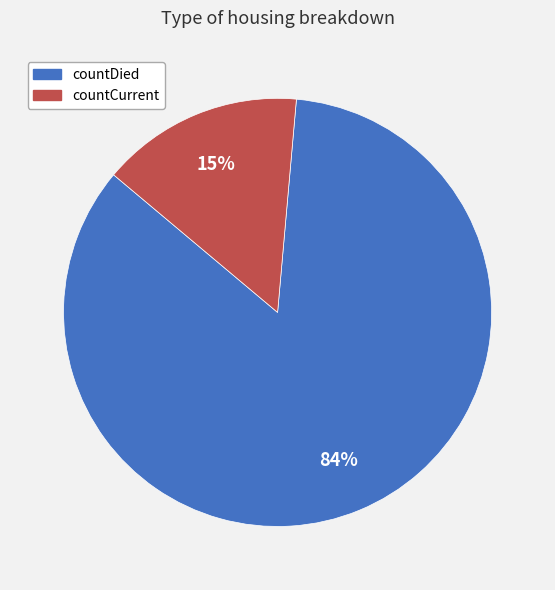

Does any single category account for the majority?

Yes